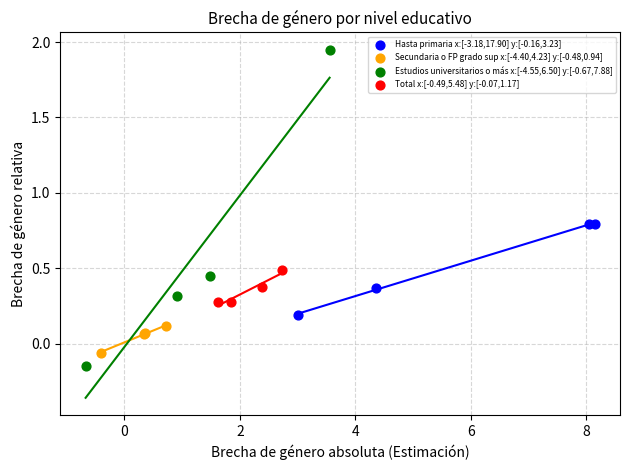

Which series reaches the maximum Y coordinate?

Estudios universitarios o más x:[-4.55,6.50] y:[-0.67,7.88]